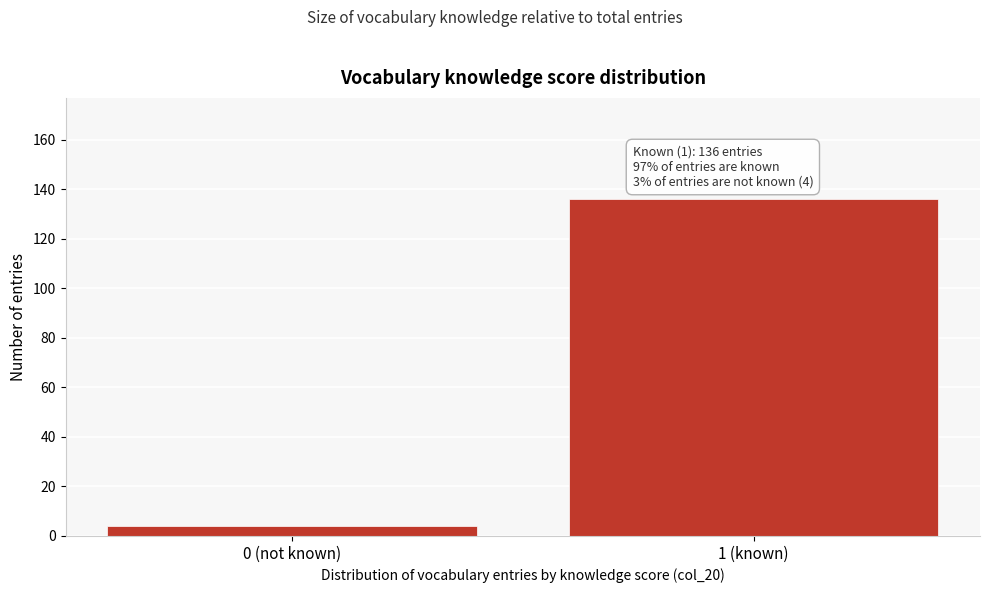

Reading left to right, extract all data points from this chart.

4	136